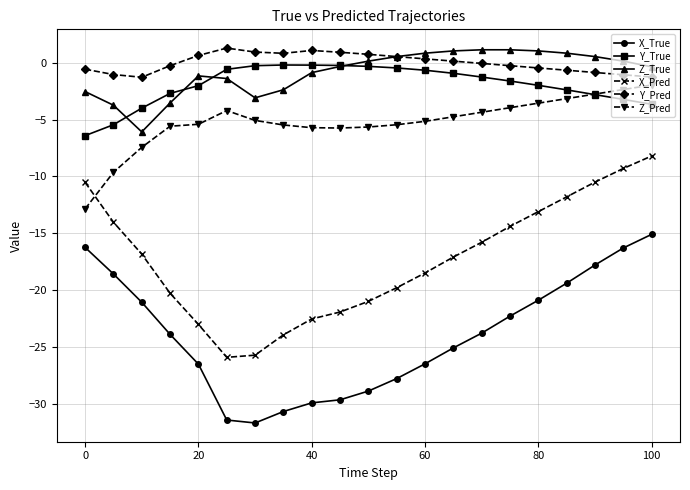

What is the value of the X_Pred point at the 16th from the left?

-14.4